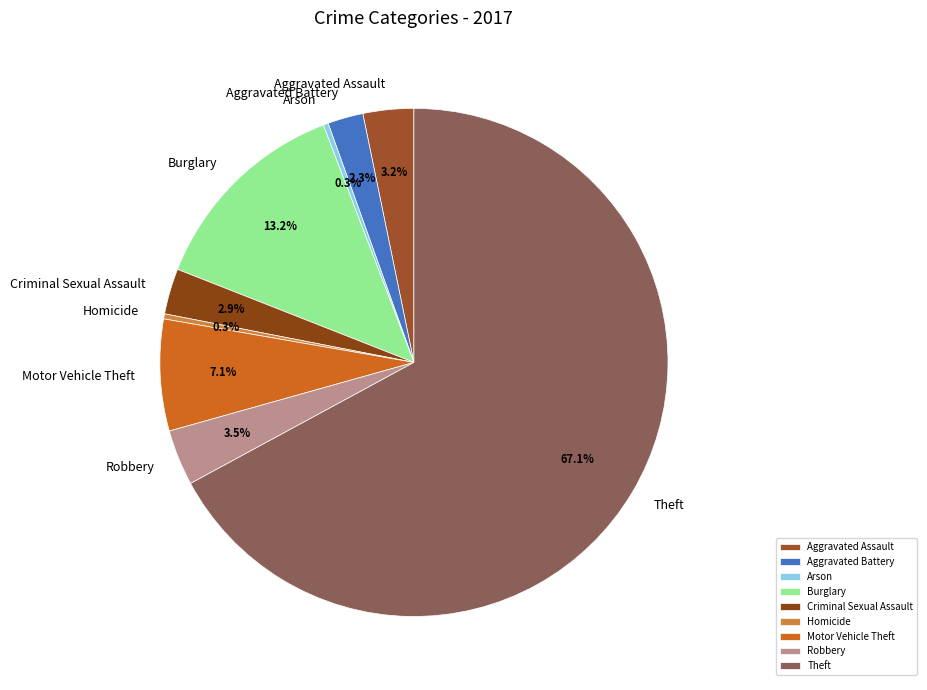

Which category has the biggest portion of the pie?

Theft